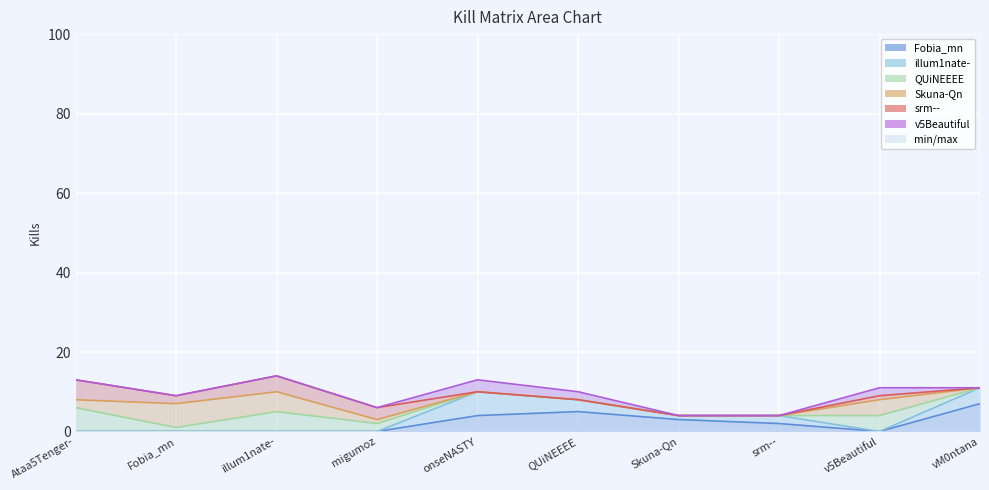

Reading left to right, extract all data points from this chart.

Fobia_mn: 0	0	0	0	4	5	3	2	0	7
illum1nate-: 0	0	0	0	6	3	1	2	0	4
QUiNEEEE: 6	1	5	2	0	0	0	0	4	0
Skuna-Qn: 2	6	5	1	0	0	0	0	4	0
srm--: 5	2	4	3	0	0	0	0	1	0
v5Beautiful: 0	0	0	0	3	2	0	0	2	0